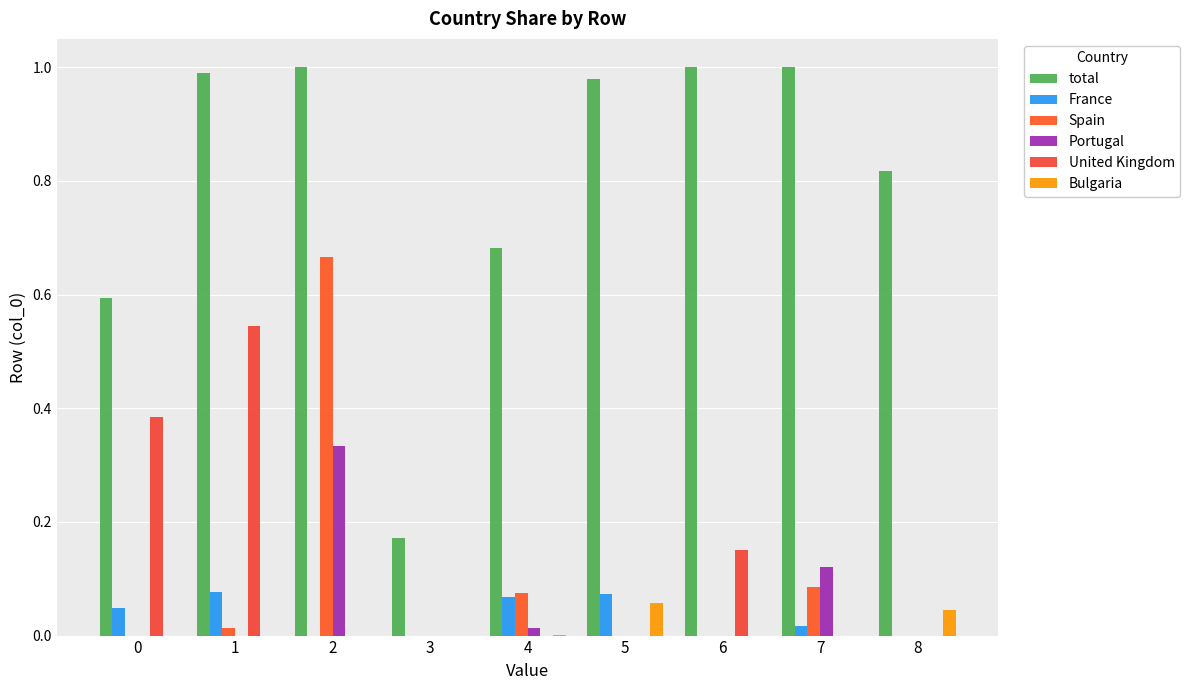

How many groups of bars are there?

9